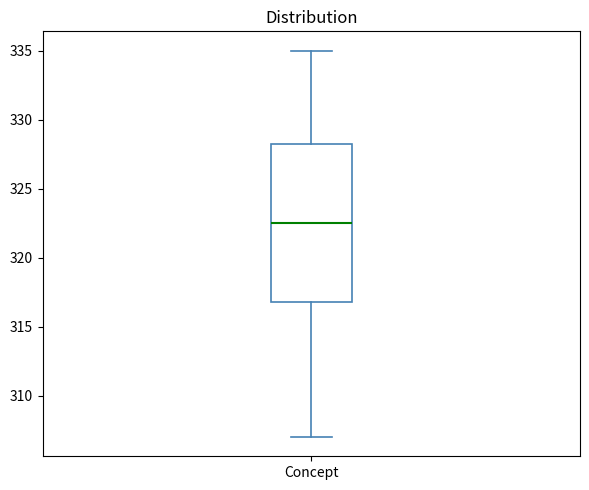

Read this box plot against the y-axis: the position of the median line, the range covered by the box, and the ends of both whiskers. The values are not printed on the chart, so give them approximately, as read against the axis.

median 322.5, box 317.0 to 328.5, whiskers 307.0 to 335.0